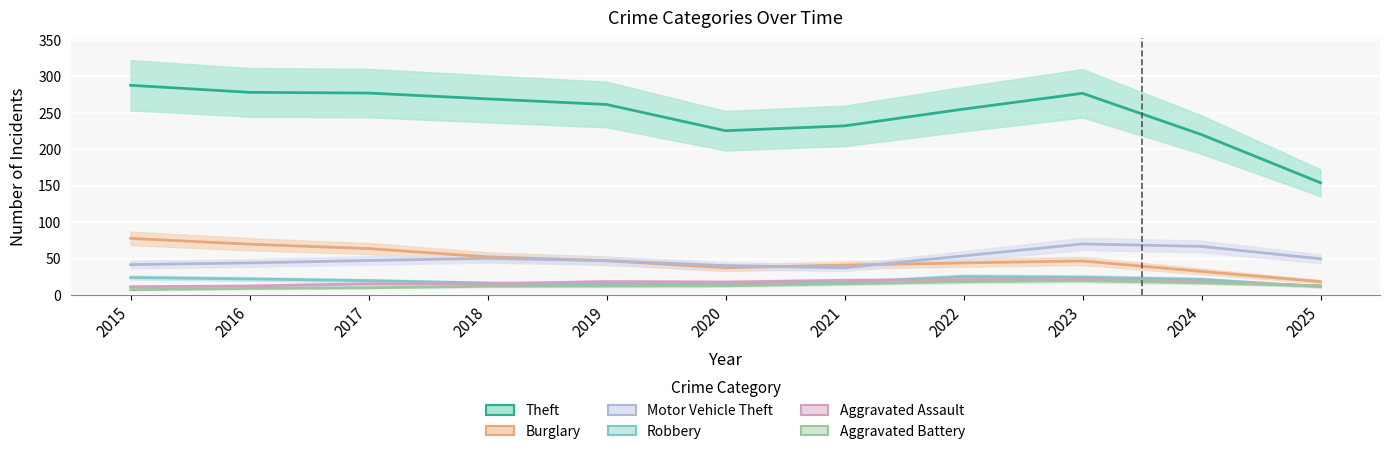

What is the total value across all series at 2015?

453